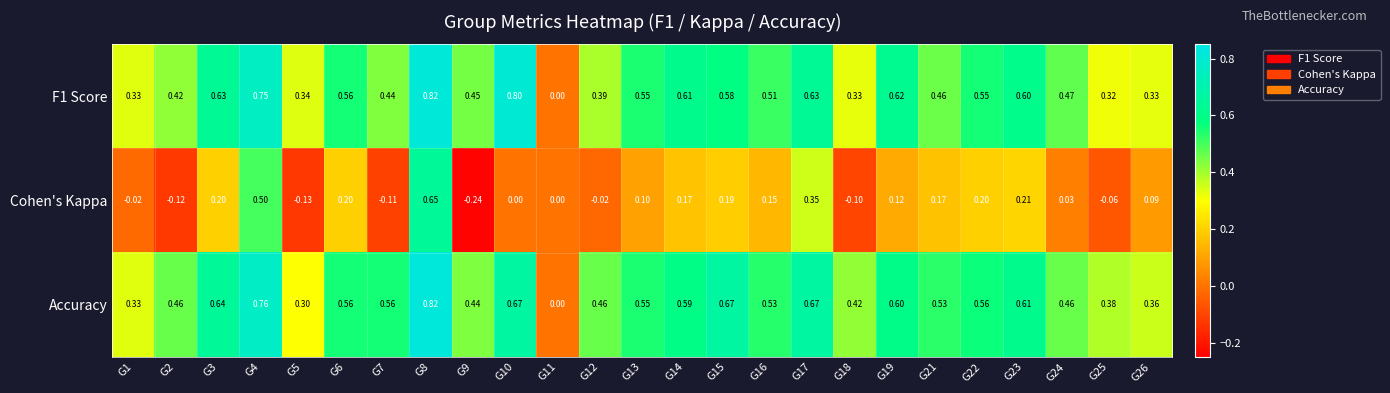

How many categories are shown in the chart?

25